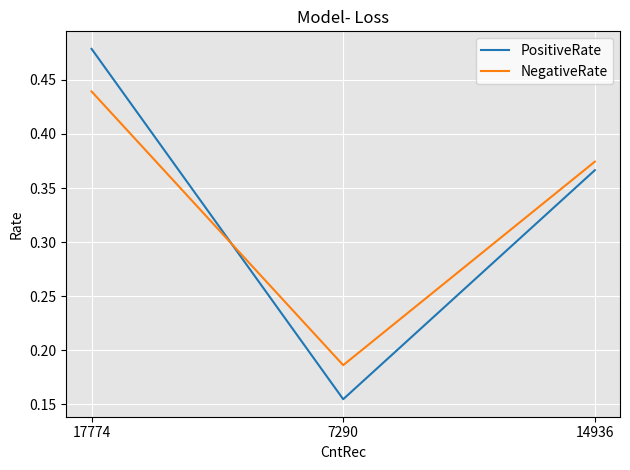

What is the total value across all series at 14936?

0.7